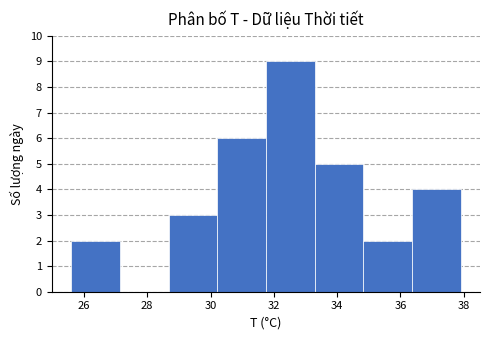

Reading left to right, transcribe this chart: for each bar, give the range it covers on the x-axis and its height. Neither the bar edges nor the heights are printed on the chart, so give them approximately, as read against the axes.

25.6 to 27.2: 2
27.2 to 28.6: 0
28.6 to 30.2: 3
30.2 to 31.8: 6
31.8 to 33.2: 9
33.2 to 34.8: 5
34.8 to 36.4: 2
36.4 to 38.0: 4